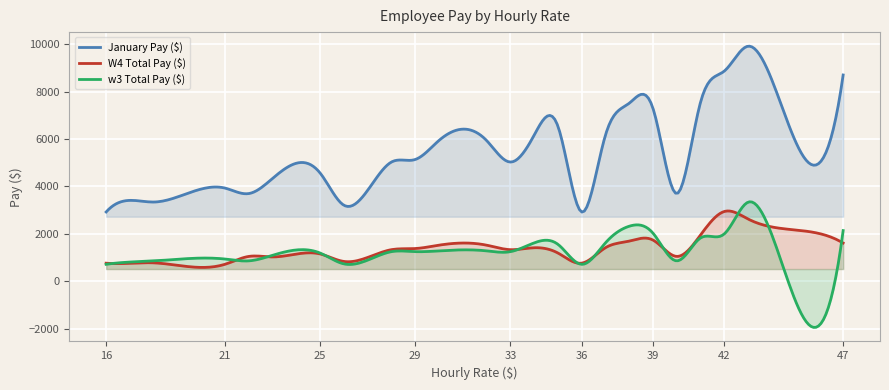

Reading left to right, what are all the values shown in this chart?

January Pay ($): 16=2920.0	17=3408.5	18=3339.0	21=3927.0	22=3696.0	23=4335.5	25=4562.5	26=3204.5	28=5026.0	29=5133.0	30=5936.0	32=5936.0	33=5026.0	34=6154.0	35=6545.0	36=2920.0	37=6154.0	38=7505.0	39=7293.0	40=3696.0	41=7544.0	42=8862.0	43=9911.5	44=8492.0	47=8697.5
W4 Total Pay ($): 16=760.0	17=756.5	18=774.0	21=714.0	22=1045.0	23=1023.5	25=1150.0	26=833.0	28=1330.0	29=1377.5	30=1520.0	32=1520.0	33=1330.0	34=1411.0	35=1190.0	36=760.0	37=1411.0	38=1691.0	39=1735.5	40=1045.0	41=1947.5	42=2940.0	43=2623.0	44=2288.0	47=1610.0
w3 Total Pay ($): 16=712.0	17=807.5	18=855.0	21=934.5	22=858.0	23=1092.5	25=1187.5	26=731.0	28=1246.0	29=1247.0	30=1280.0	32=1280.0	33=1246.0	34=1615.0	35=1557.5	36=712.0	37=1615.0	38=2318.0	39=2028.0	40=858.0	41=1824.5	42=1995.0	43=3332.5	44=1958.0	47=2135.0